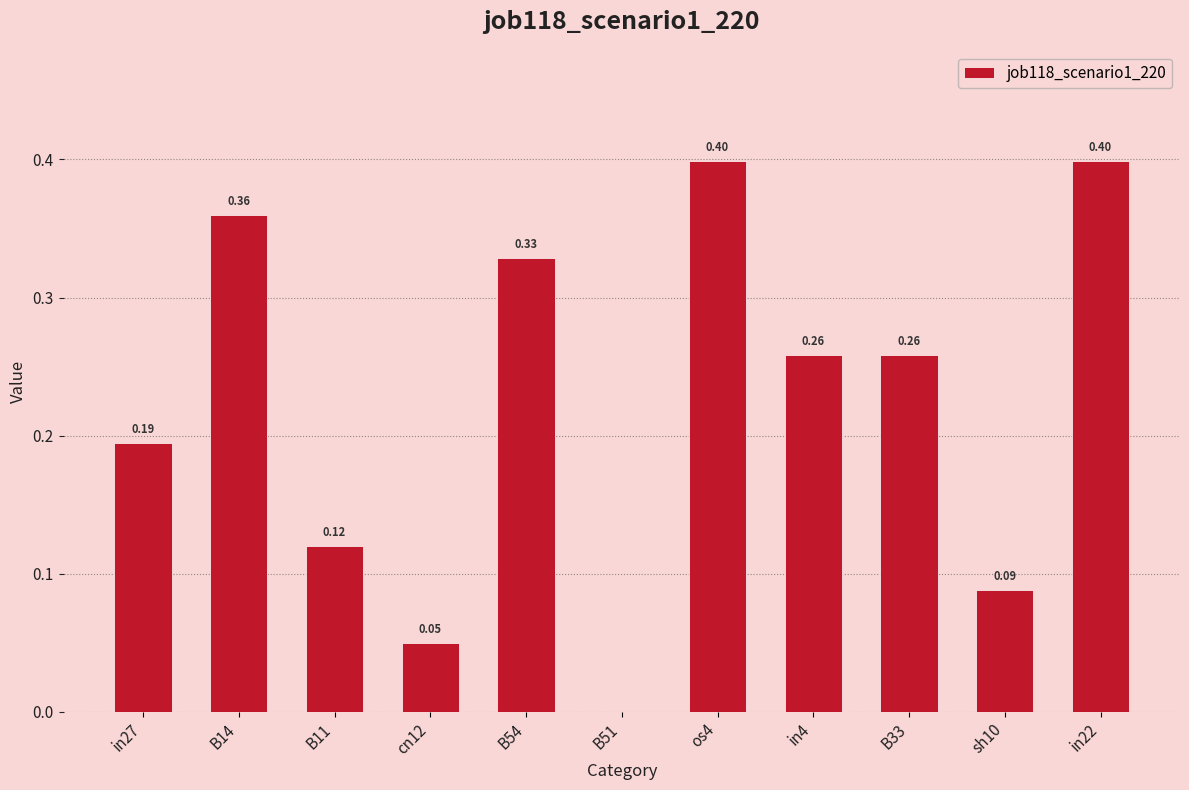

What is the change in value from B11 to B51?

-0.1